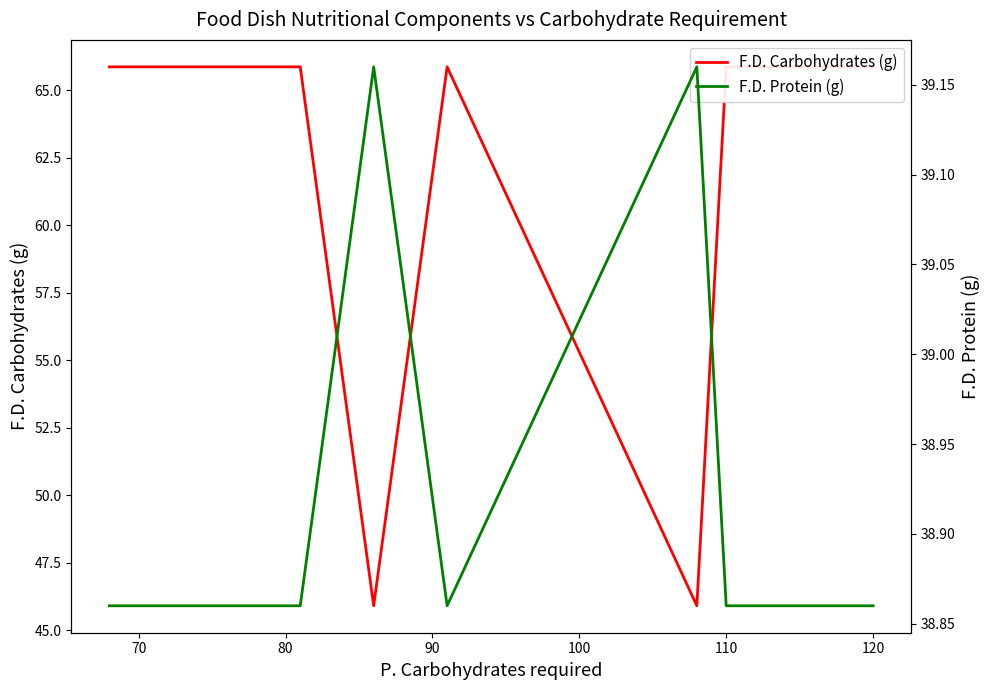

Rank the series by their maximum value, from highest to lowest.

F.D. Carbohydrates (g), F.D. Protein (g)